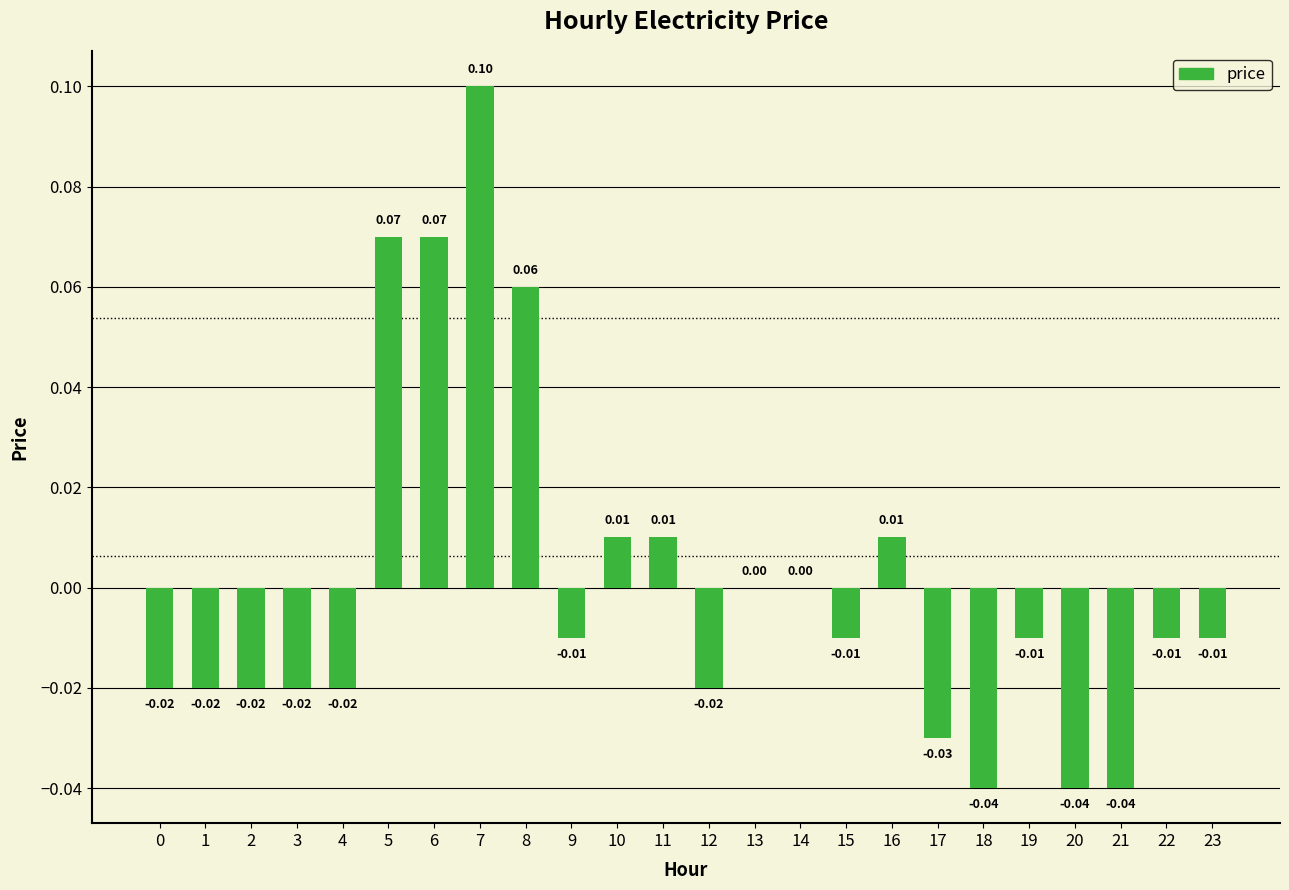

Between 17 and 23, which is larger?

23